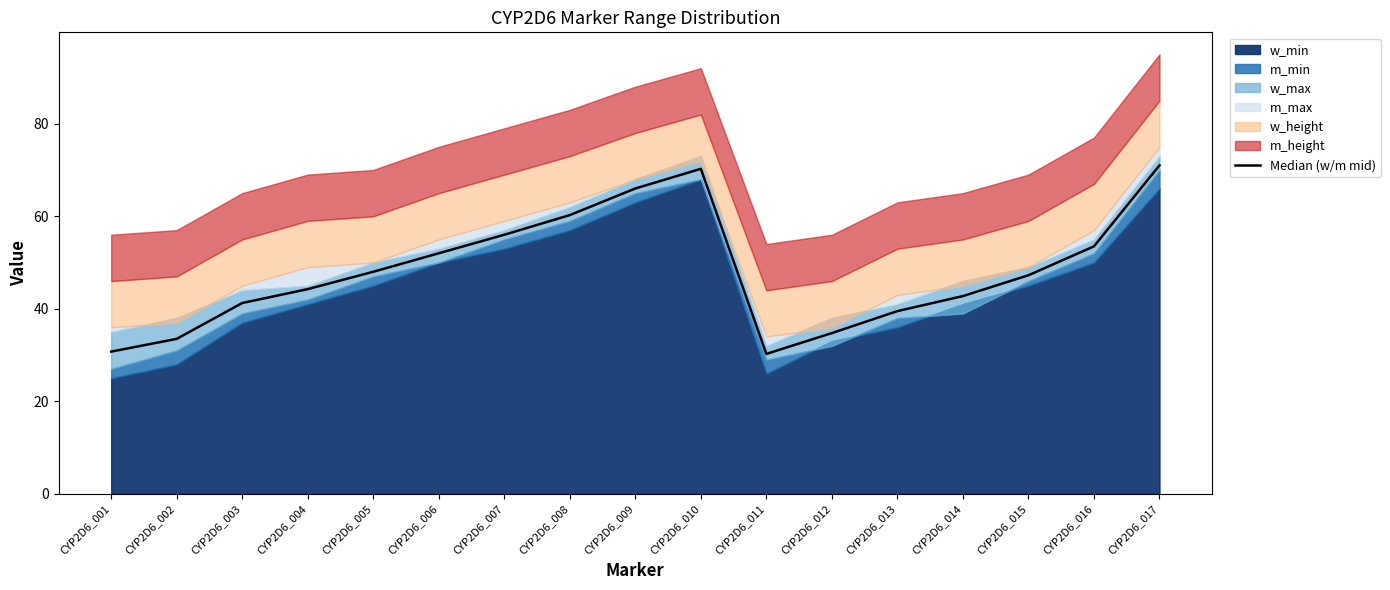

At which category does the chart reach its peak across all series?

CYP2D6_017